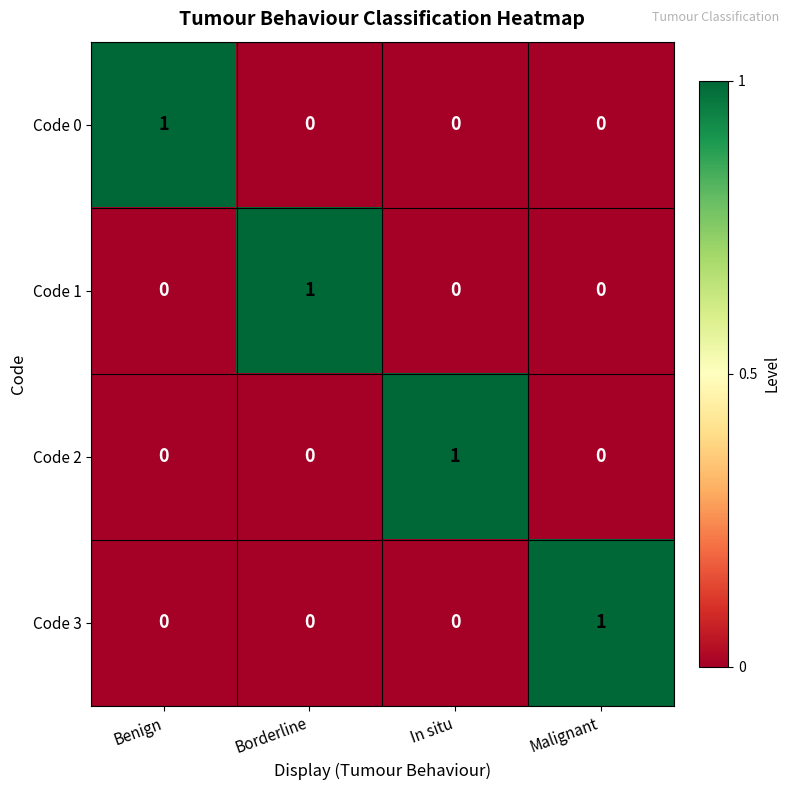

Reading left to right, transcribe all the data shown in this chart.

Code 0: 1	0	0	0
Code 1: 0	1	0	0
Code 2: 0	0	1	0
Code 3: 0	0	0	1